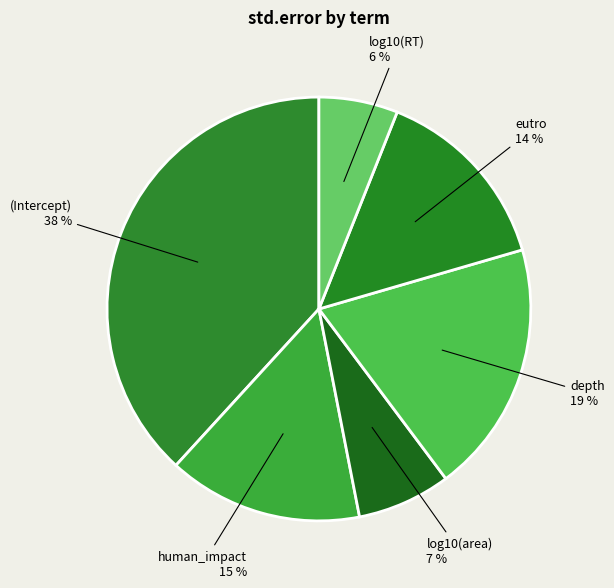

Count the number of slices in the pie.

6